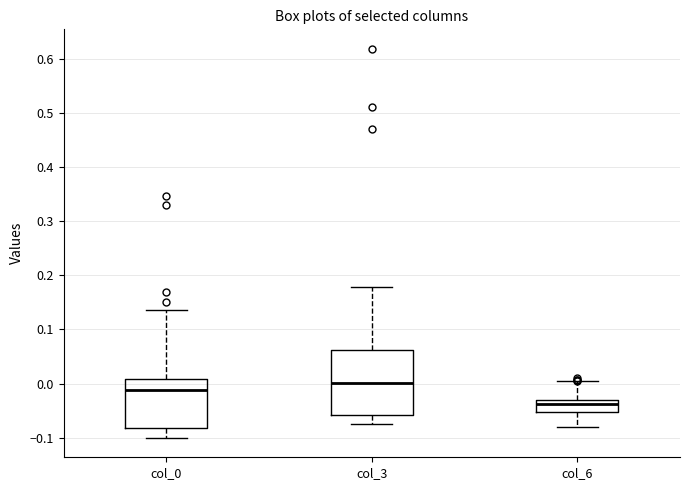

Which box has the lowest median line?

col_6